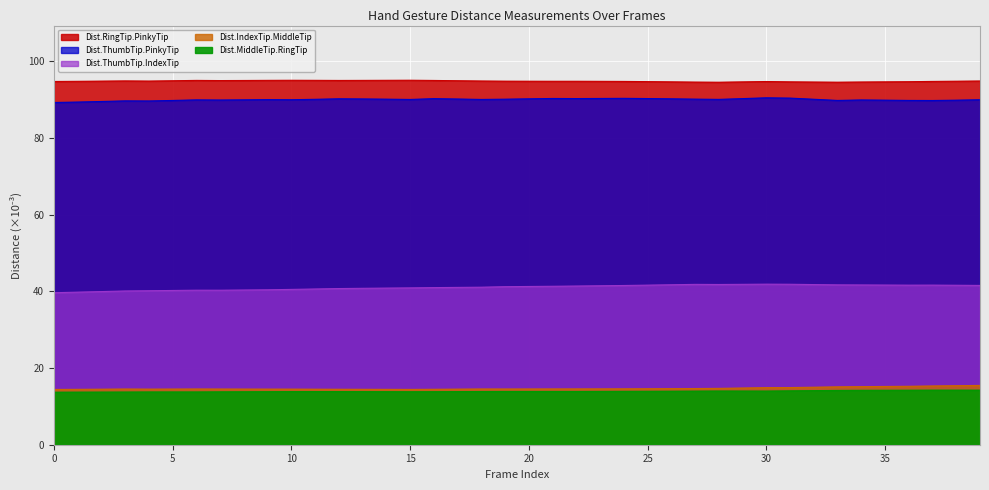

At how many categories does at least one series exceed 43?

40